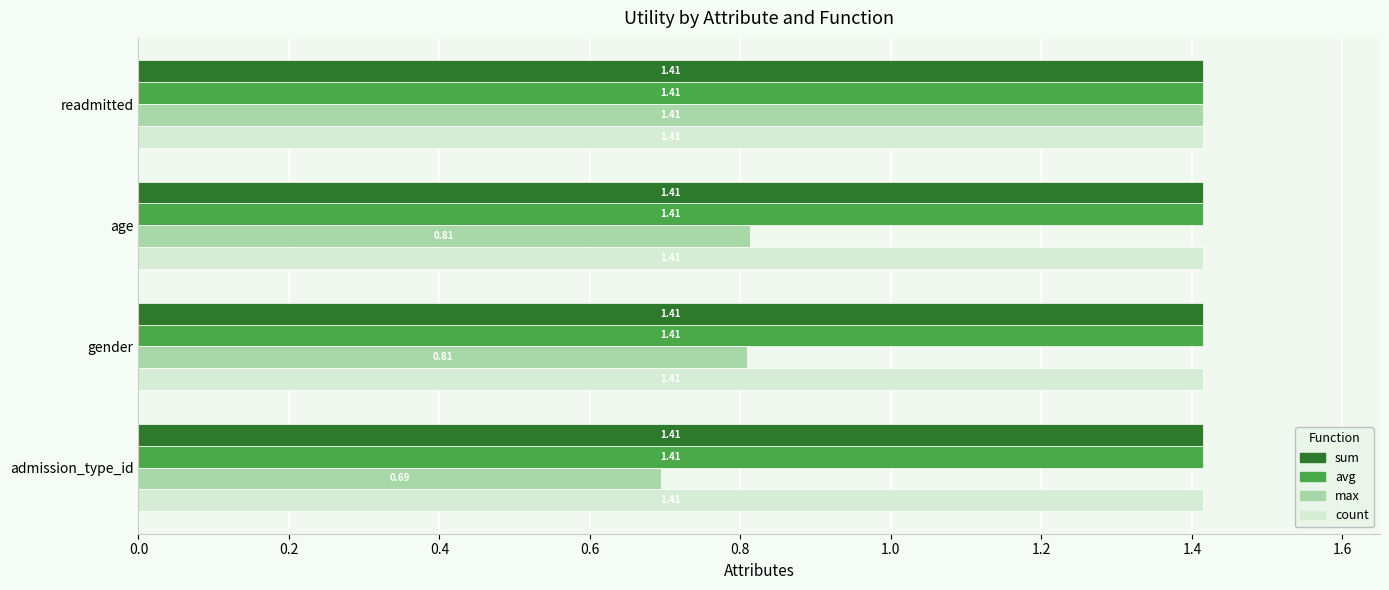

Which series has the widest spread of values?

max